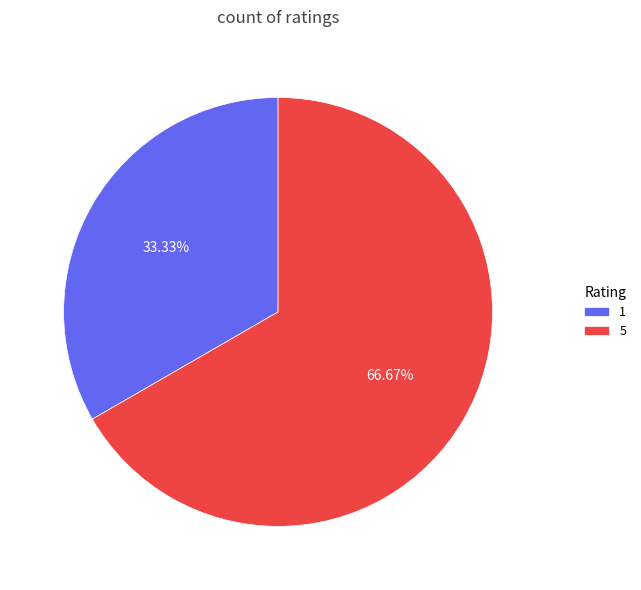

What is the largest slice in the pie chart?

5